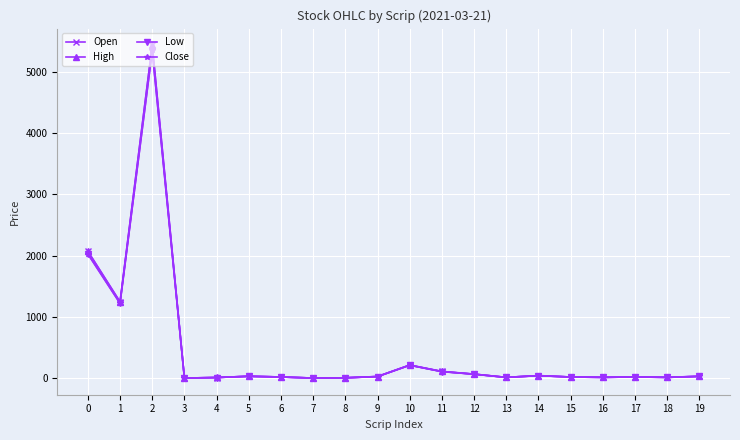

How many values in the Low series are below 29?

10